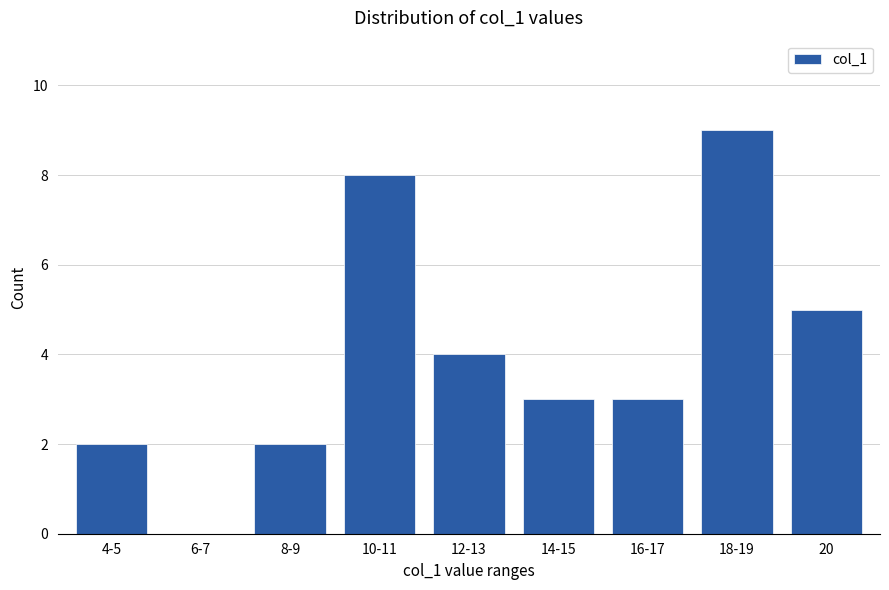

How many series are shown in this chart?

1